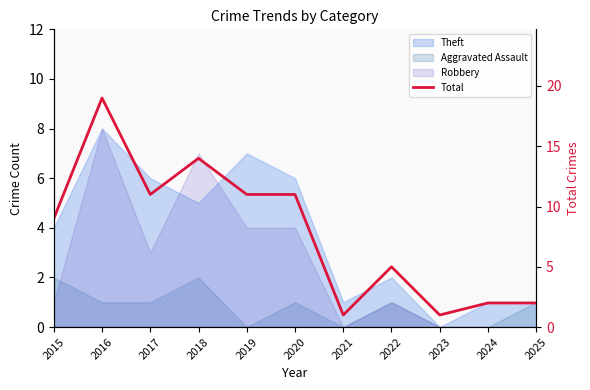

What is the average value?

8